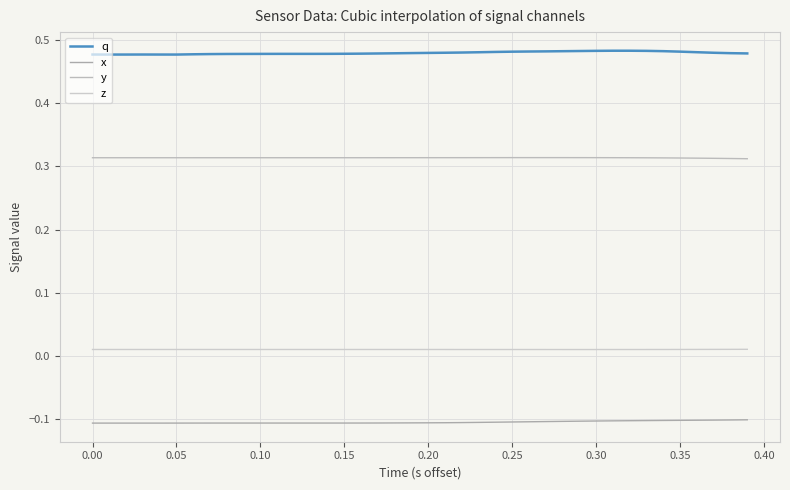

Is this an area chart (filled region under the line)?

No